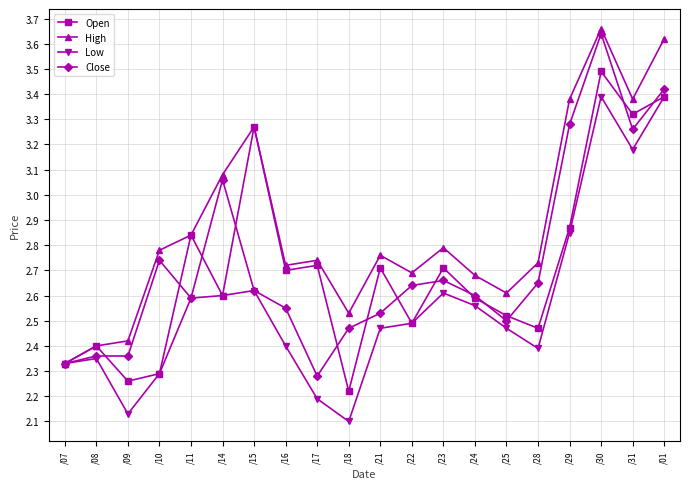

What position from the left is /28?

16